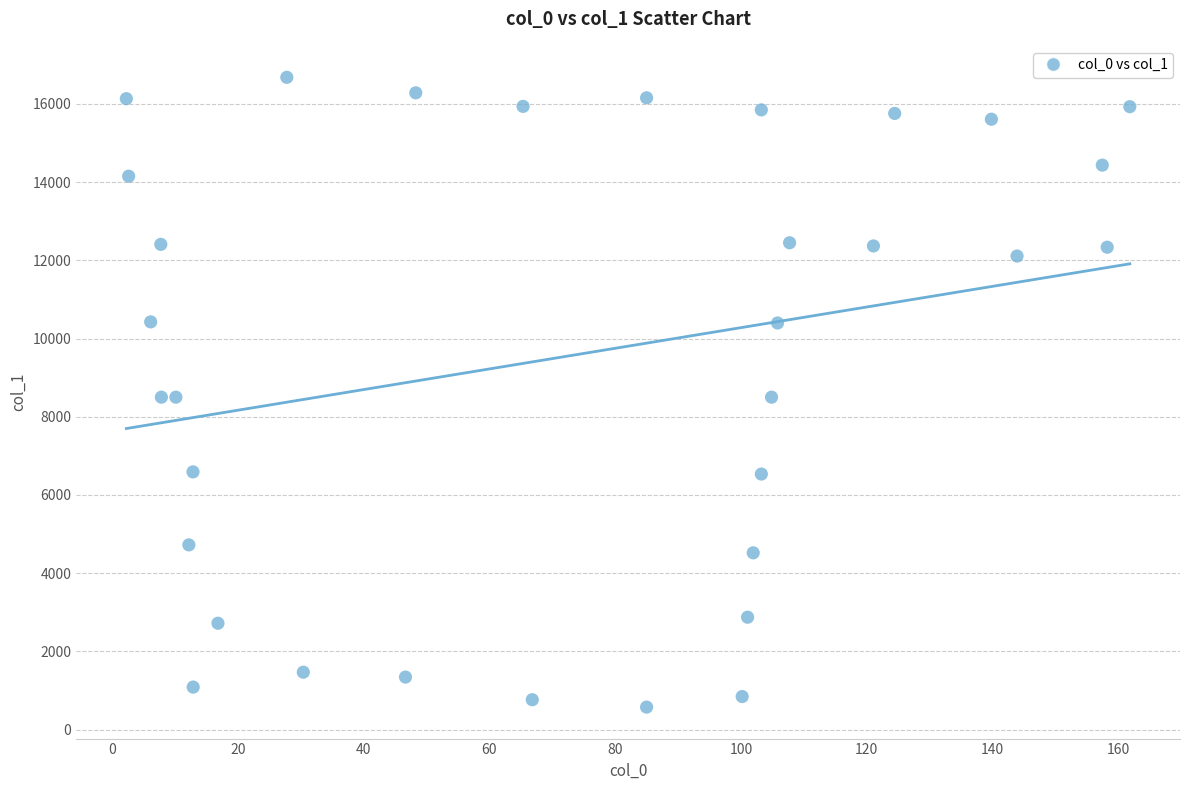

What is the range of X values (max minus min)?

159.5